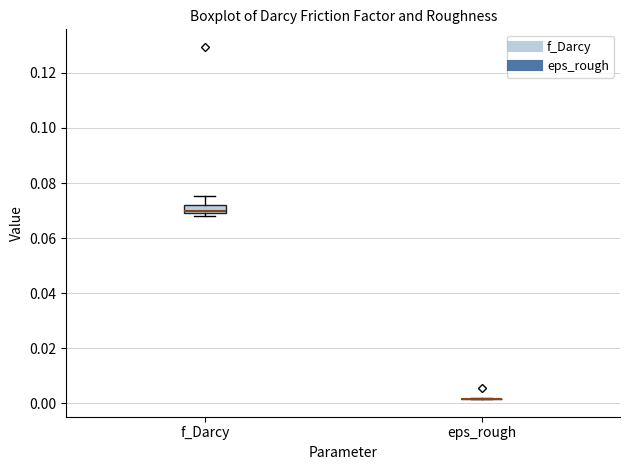

Comparing the boxes themselves (not the whiskers), which one is the tallest?

f_Darcy